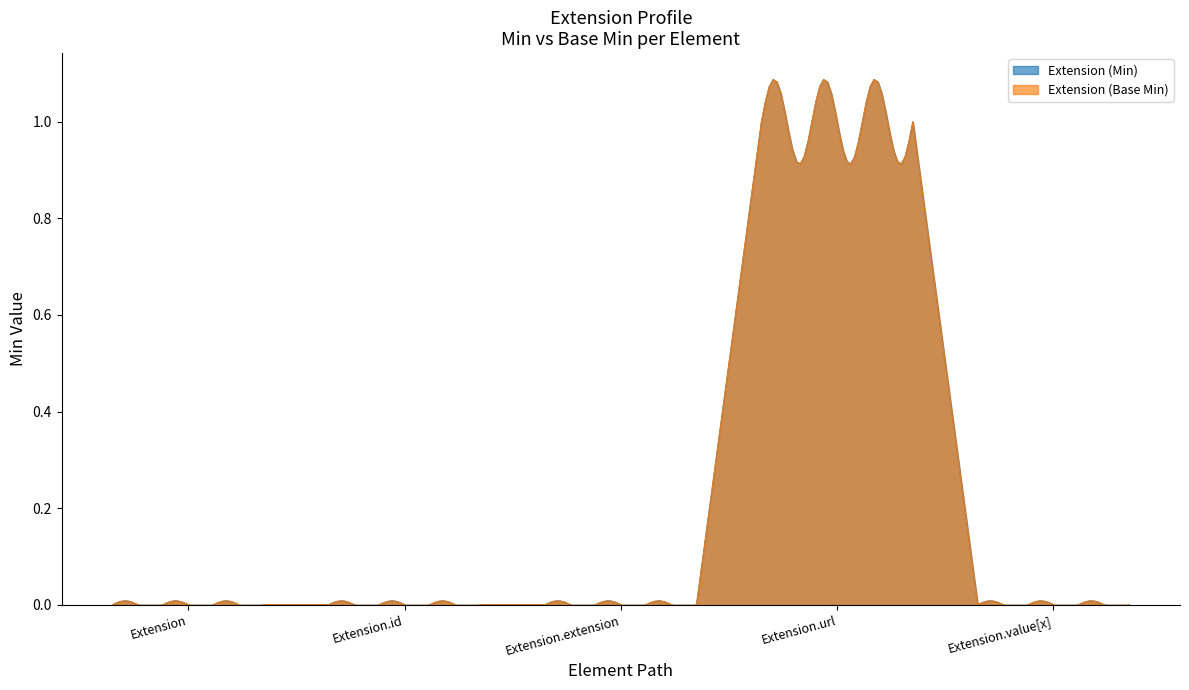

At which category is the sum across all series the highest?

Extension.url